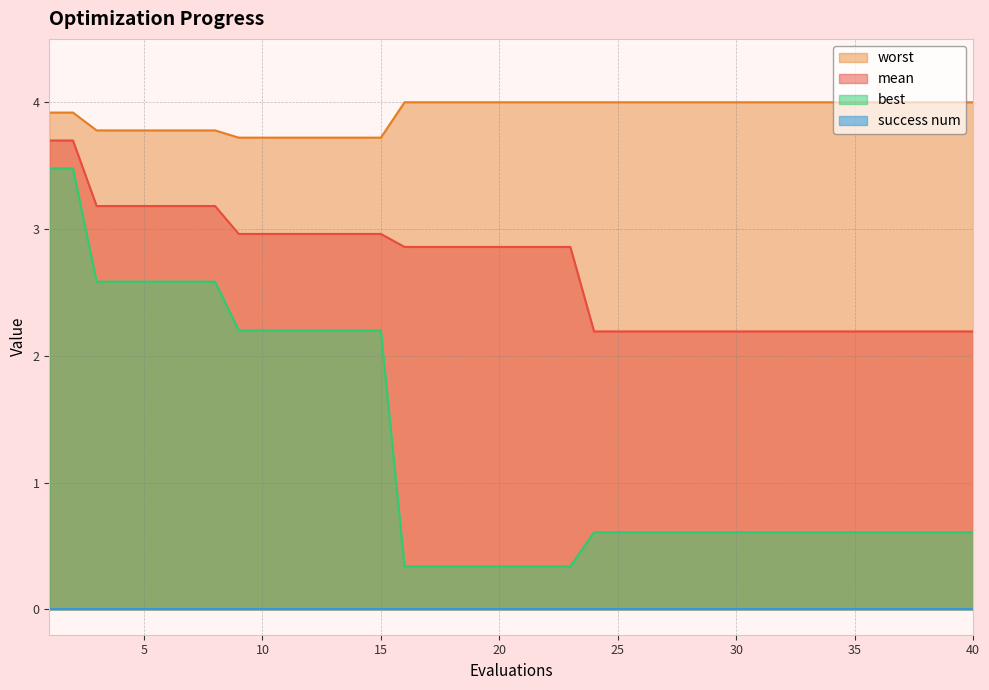

What is the difference between the worst values at 13 and 33?

0.3